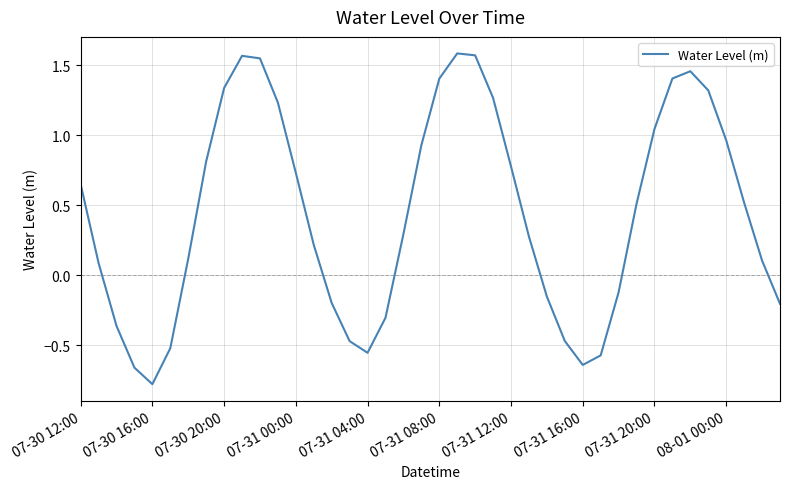

How many values are below 0?

14